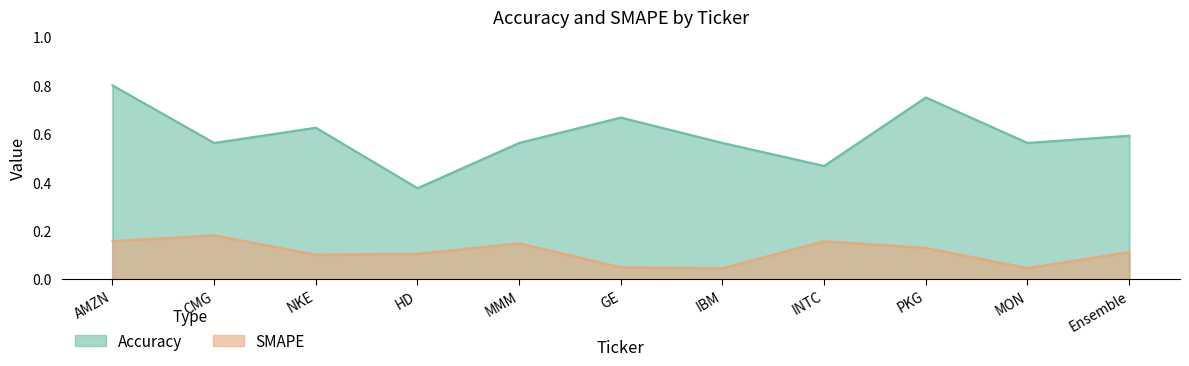

What is the maximum value shown in the chart?

0.8